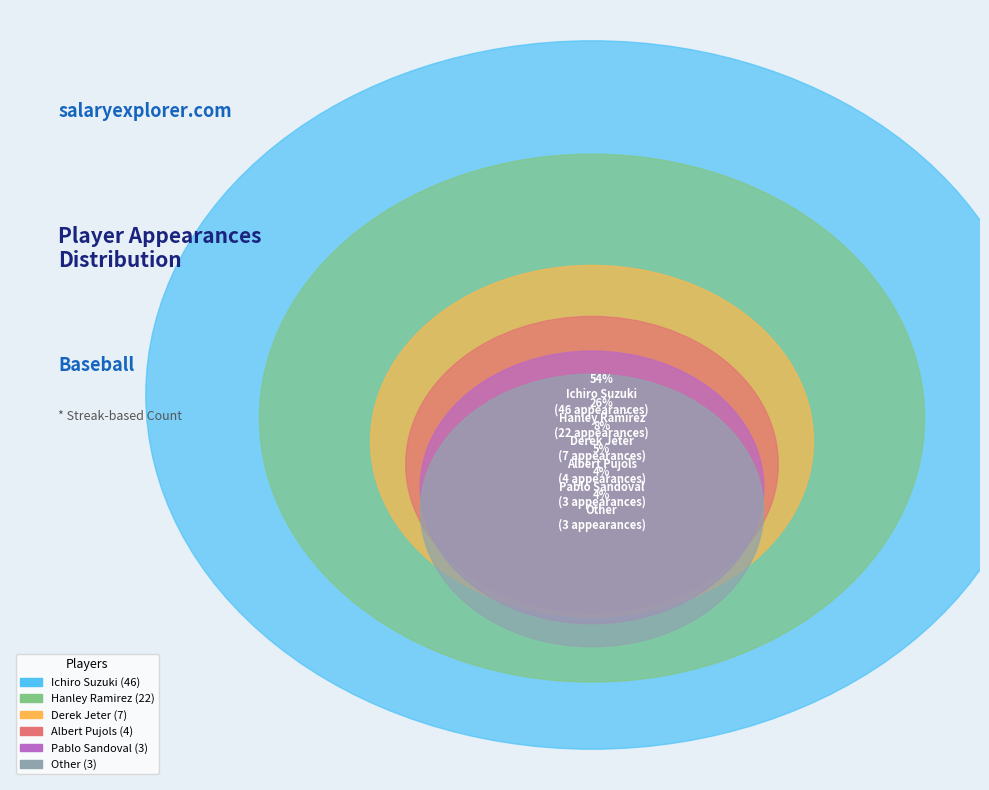

Rank the categories by value from lowest to highest.

Pablo Sandoval, Other, Albert Pujols, Derek Jeter, Hanley Ramirez, Ichiro Suzuki